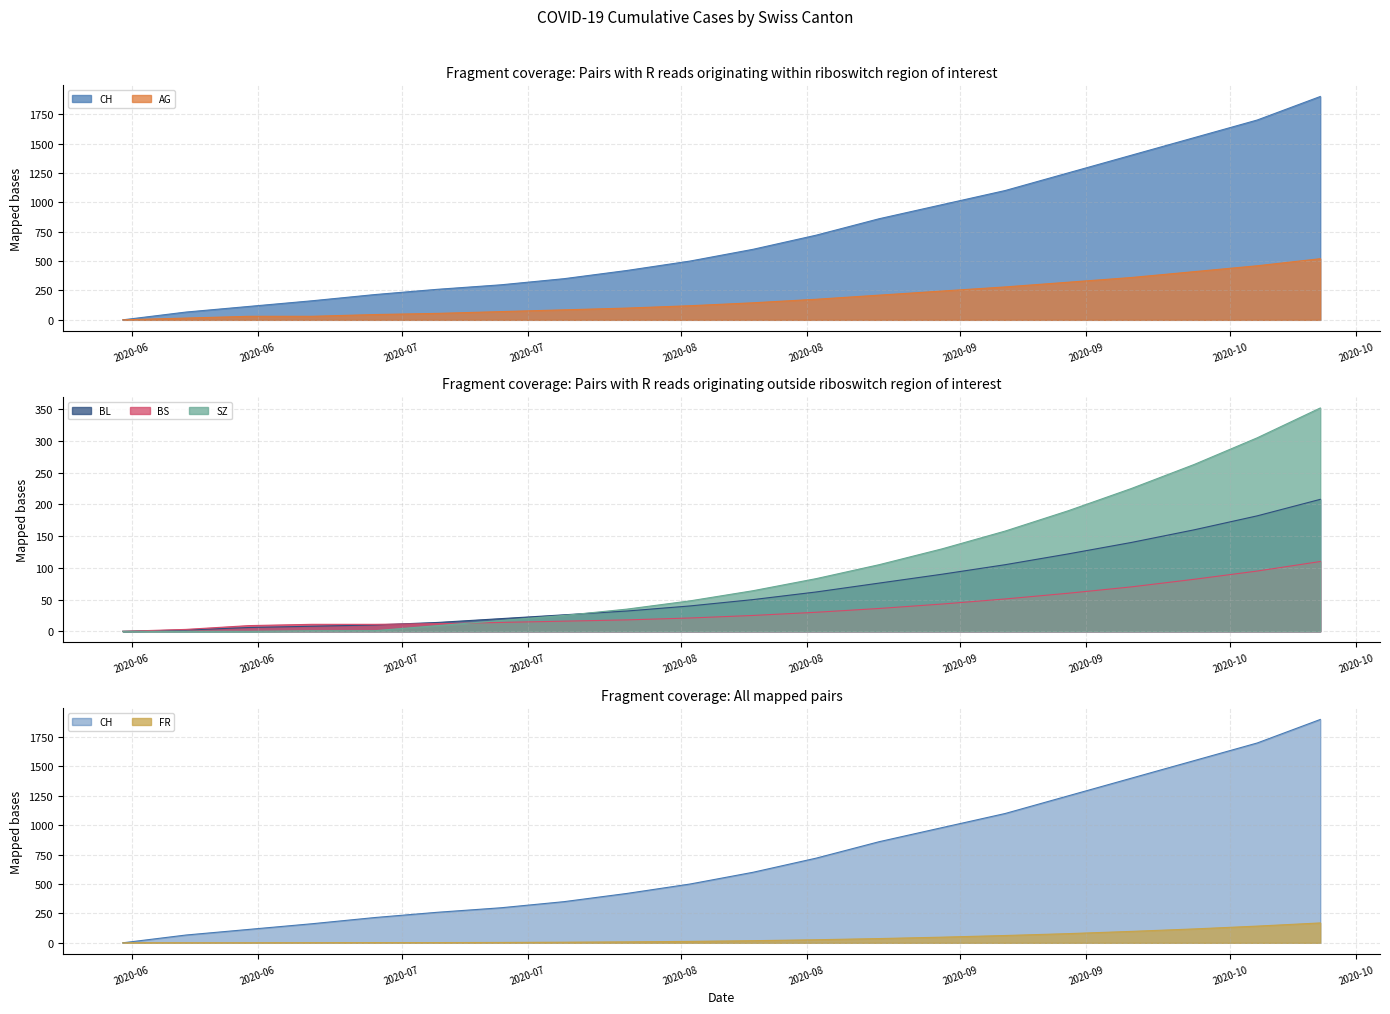

What is the value of the BS point at the 10th from the left?

21